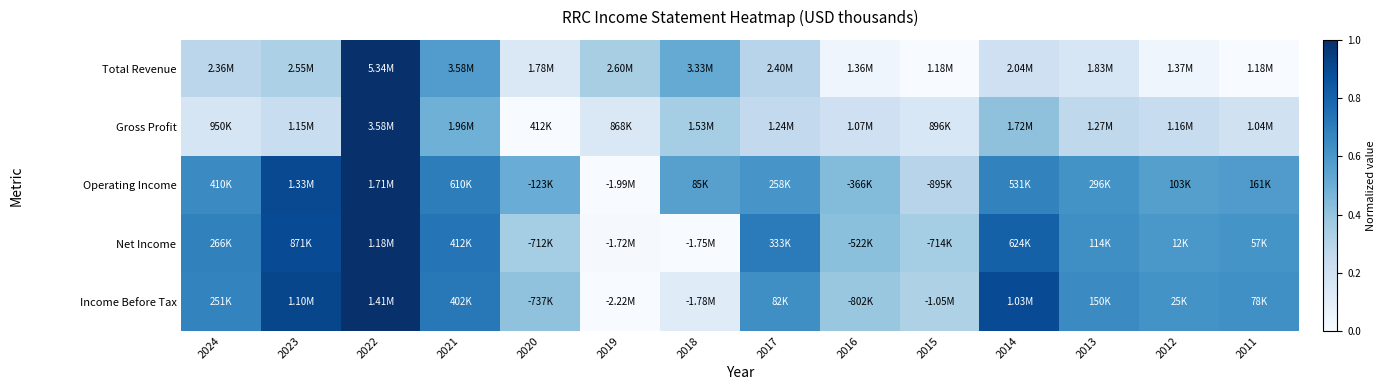

Reading left to right, list all the values displayed in this chart.

Total Revenue: 2024=0.3	2023=0.3	2022=1.0	2021=0.6	2020=0.1	2019=0.3	2018=0.5	2017=0.3	2016=0.0	2015=0.0	2014=0.2	2013=0.2	2012=0.0	2011=0.0
Gross Profit: 2024=0.2	2023=0.2	2022=1.0	2021=0.5	2020=0.0	2019=0.1	2018=0.4	2017=0.3	2016=0.2	2015=0.2	2014=0.4	2013=0.3	2012=0.2	2011=0.2
Operating Income: 2024=0.6	2023=0.9	2022=1.0	2021=0.7	2020=0.5	2019=0.0	2018=0.6	2017=0.6	2016=0.4	2015=0.3	2014=0.7	2013=0.6	2012=0.6	2011=0.6
Net Income: 2024=0.7	2023=0.9	2022=1.0	2021=0.7	2020=0.4	2019=0.0	2018=0.0	2017=0.7	2016=0.4	2015=0.4	2014=0.8	2013=0.6	2012=0.6	2011=0.6
Income Before Tax: 2024=0.7	2023=0.9	2022=1.0	2021=0.7	2020=0.4	2019=0.0	2018=0.1	2017=0.6	2016=0.4	2015=0.3	2014=0.9	2013=0.7	2012=0.6	2011=0.6